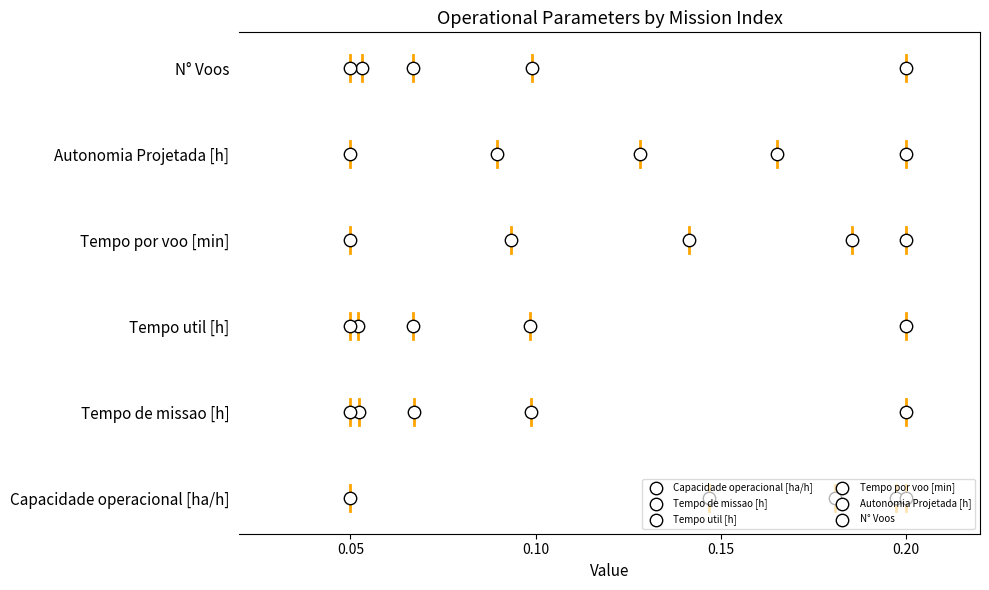

Which series contains the highest Y value?

N° Voos